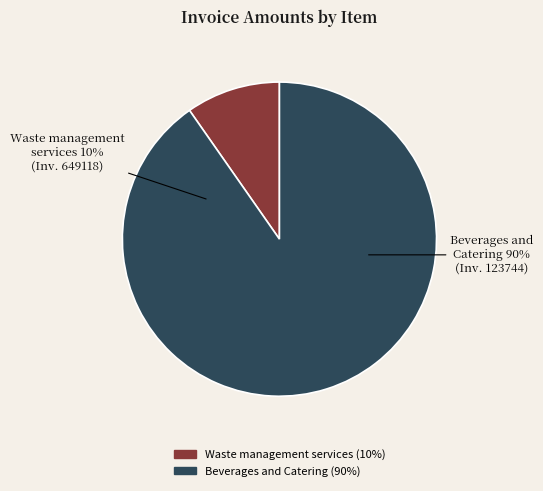

To the nearest percent, what portion does 123744 represent?

90%